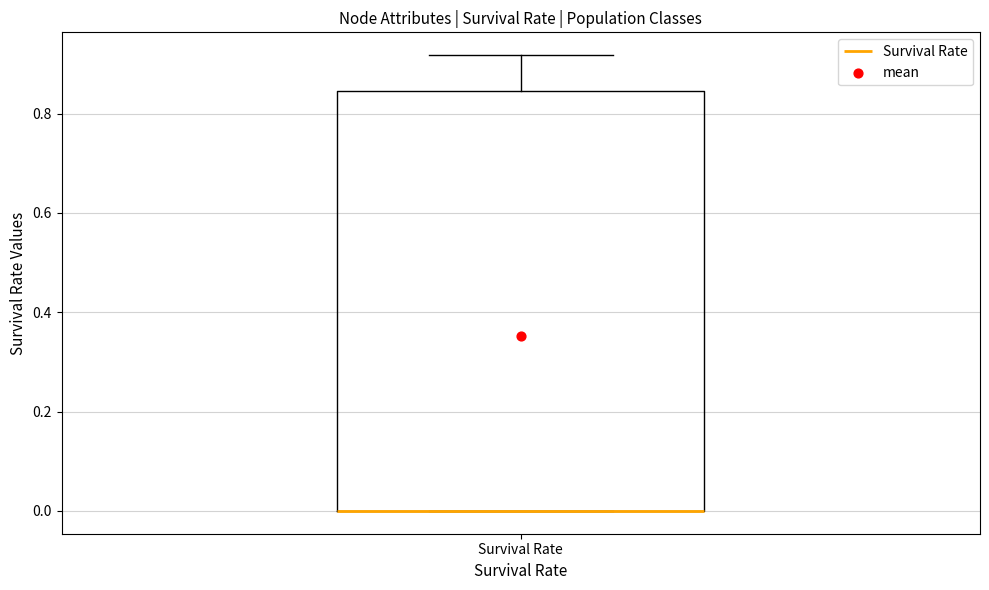

Transcribe this box plot: give where the median line is, the range the box spans, and where the two whiskers end, as read against the y-axis. The values are not printed on the chart, so give them approximately, as read against the axis.

median 0.00 (drawn on the box's lower edge), box 0.00 to 0.84, whiskers 0.00 to 0.92